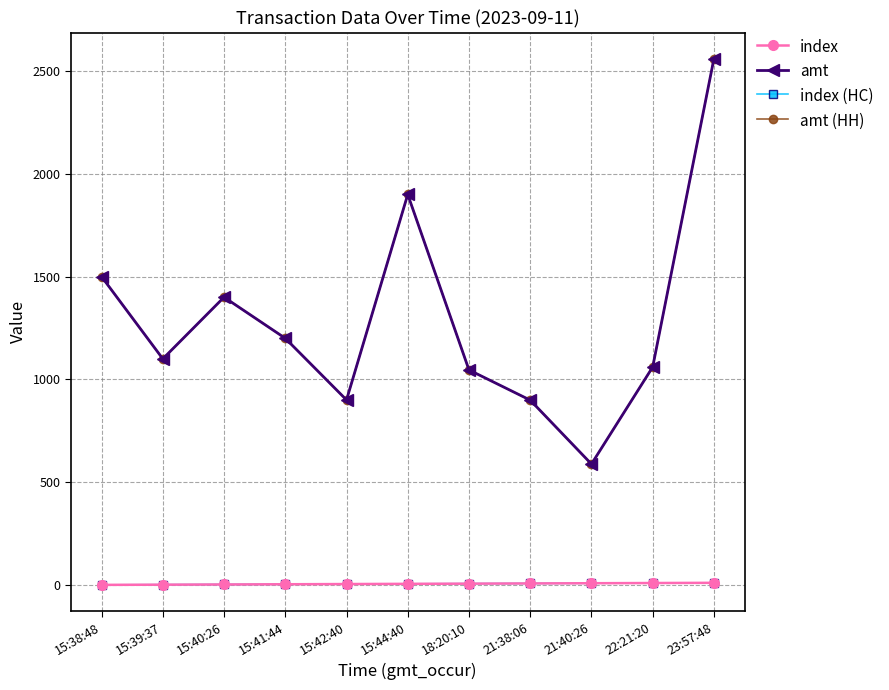

At which category is the sum across all series the highest?

23:57:48